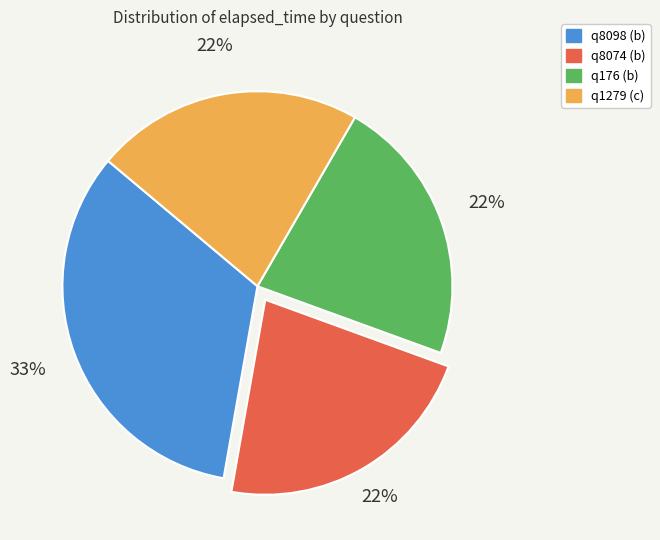

Is q176 (b) the majority of the pie?

No